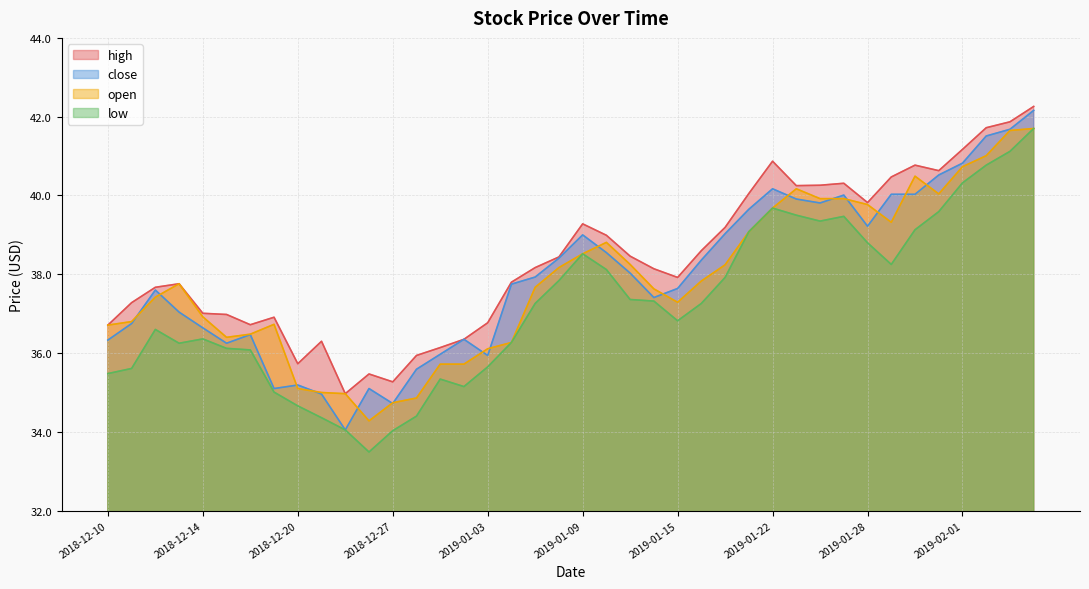

Rank the categories by open value from lowest to highest.

2018-12-26, 2018-12-27, 2018-12-28, 2018-12-24, 2018-12-21, 2018-12-20, 2018-12-31, 2019-01-02, 2019-01-03, 2019-01-04, 2018-12-17, 2018-12-18, 2018-12-10, 2018-12-19, 2018-12-11, 2018-12-14, 2019-01-15, 2018-12-12, 2019-01-14, 2019-01-07, 2018-12-13, 2019-01-16, 2019-01-08, 2019-01-17, 2019-01-11, 2019-01-09, 2019-01-10, 2019-01-18, 2019-01-29, 2019-01-22, 2019-01-28, 2019-01-24, 2019-01-25, 2019-01-31, 2019-01-23, 2019-01-30, 2019-02-01, 2019-02-04, 2019-02-05, 2019-02-06